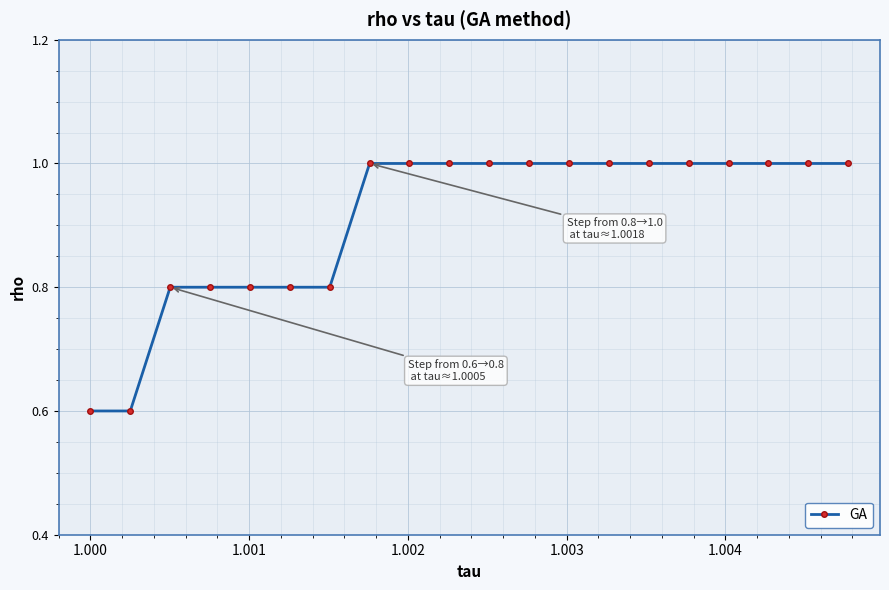

Does the chart have visible grid lines?

Yes